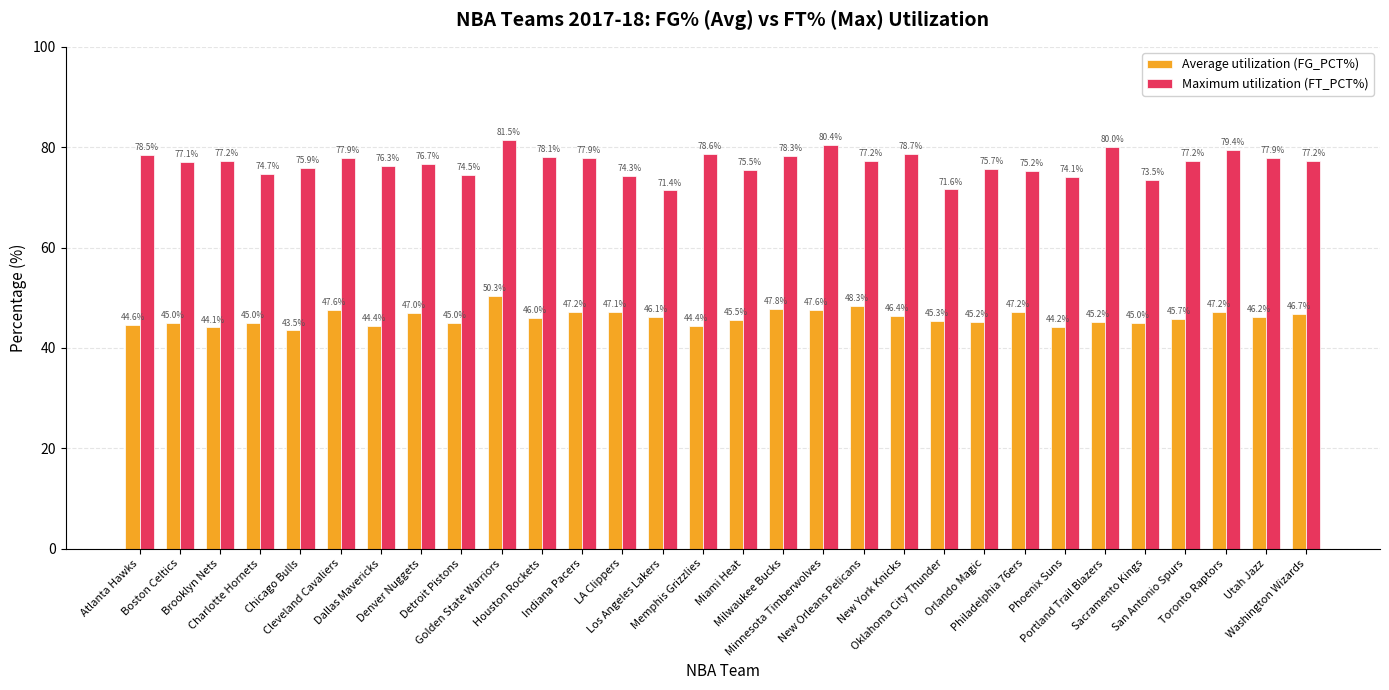

What value does the Maximum utilization (FT_PCT%) series have at Indiana Pacers?

77.9